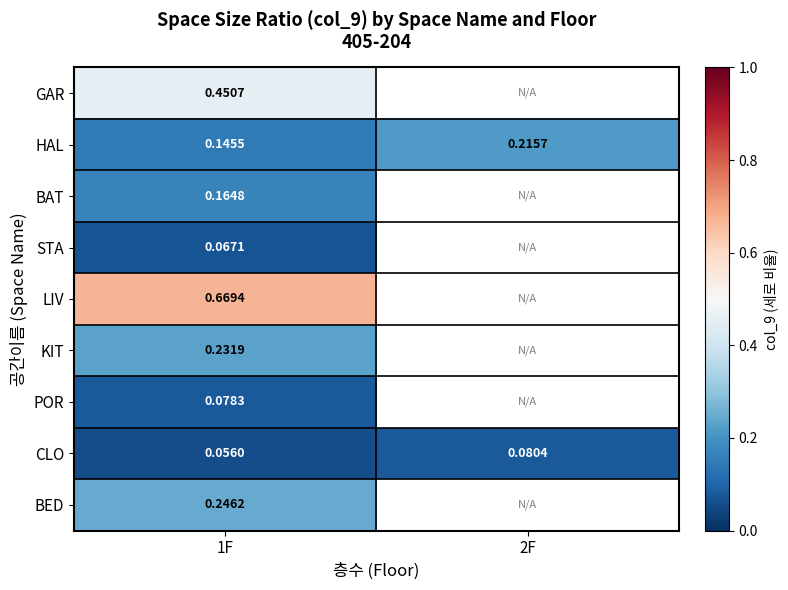

How many data points does each series have?

2